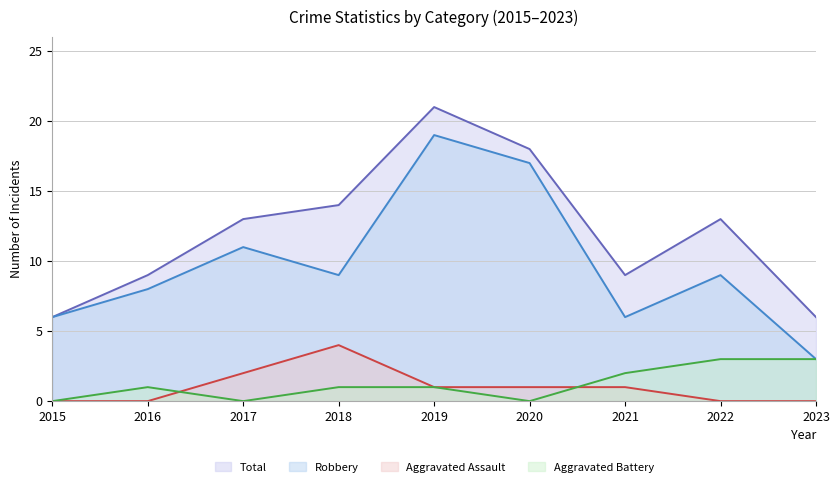

What is the maximum value for Robbery?

19